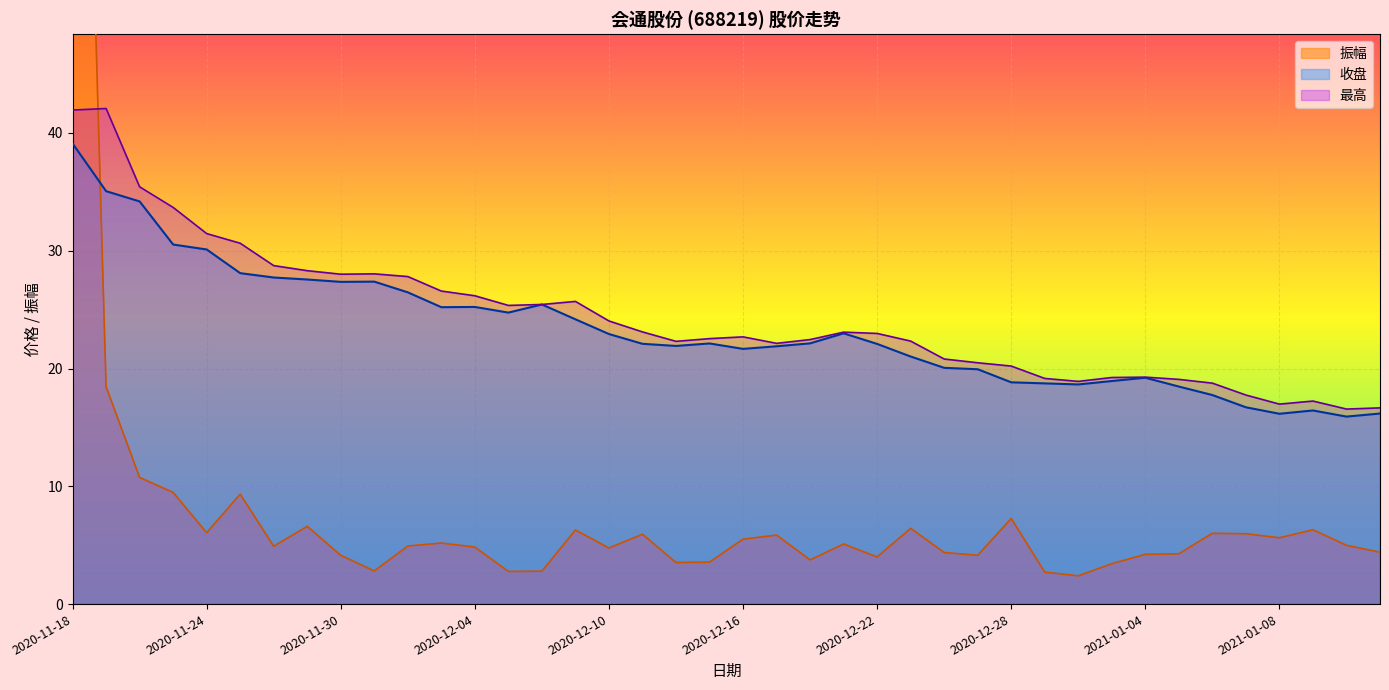

Where does the 最高 series first go above 22?

2020-11-18